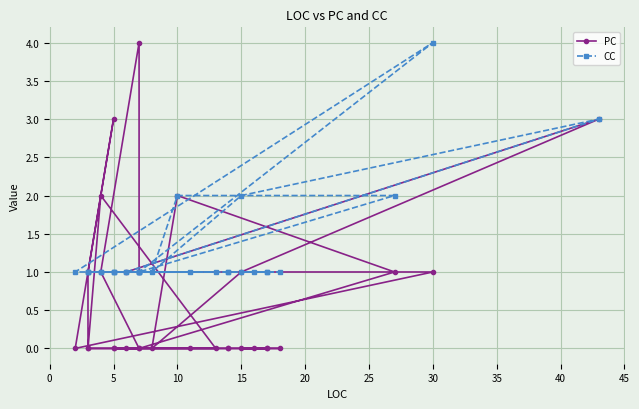

After their last crossing, which series has the higher values: PC or CC?

CC